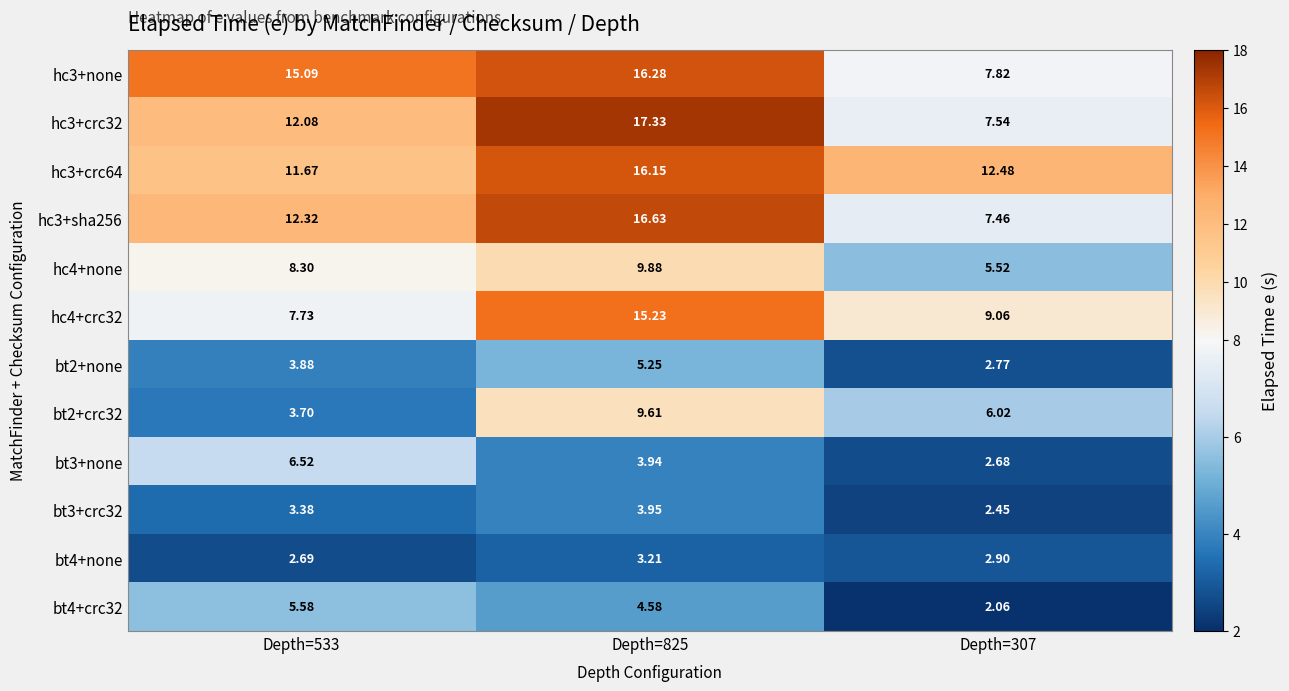

Is the value of bt3+none at Depth=307 greater than the value of bt4+none at Depth=533?

No